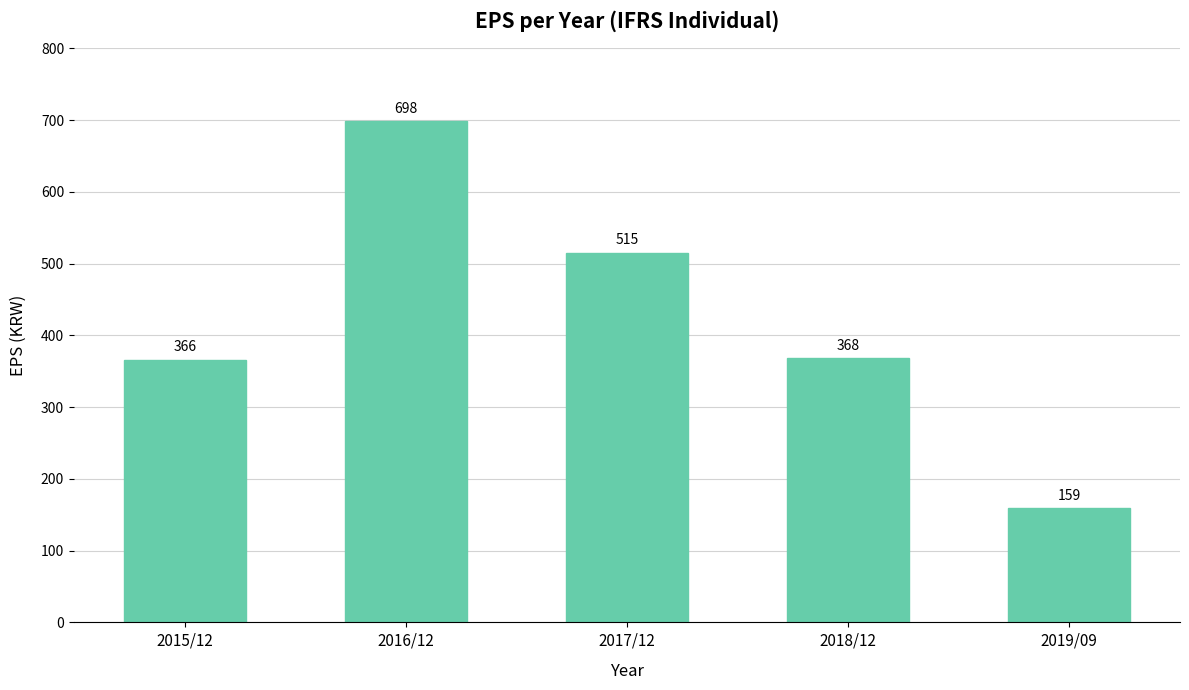

List the labels in order of value, largest first.

2016/12, 2017/12, 2018/12, 2015/12, 2019/09